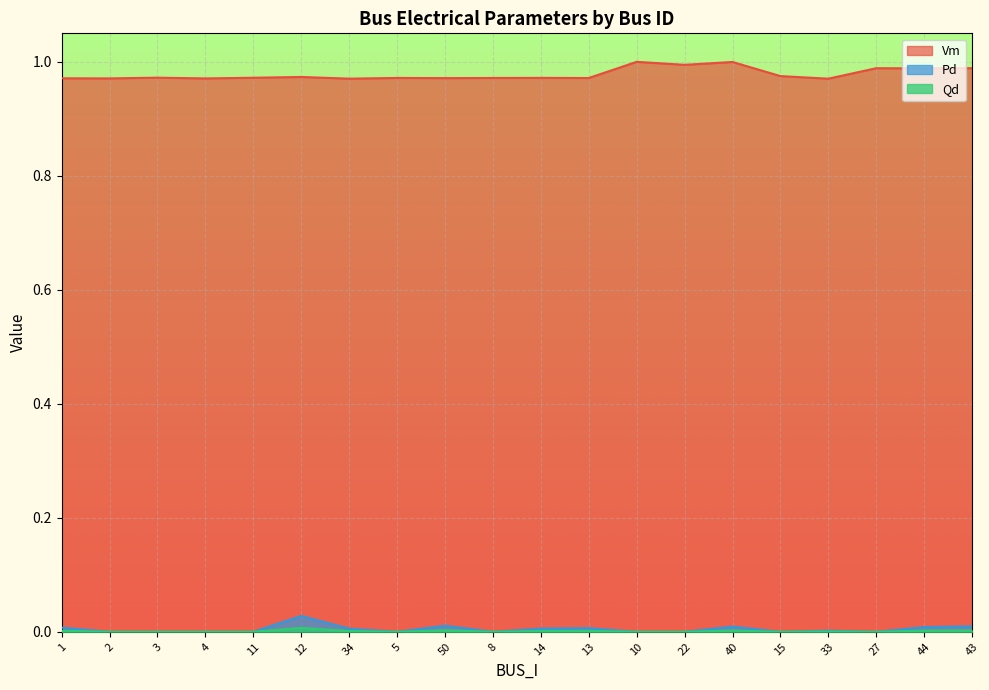

At how many categories does at least one series exceed 0?

20